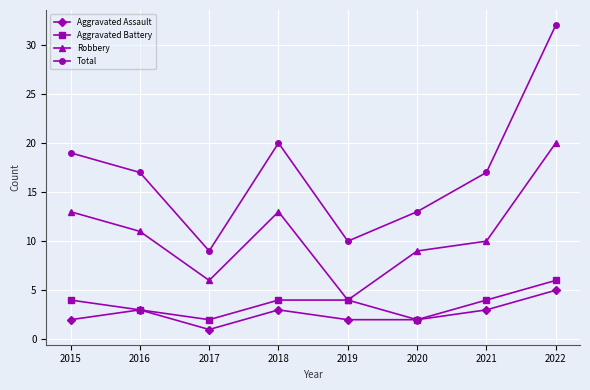

What is the value of the Aggravated Battery point at the 8th from the left?

6